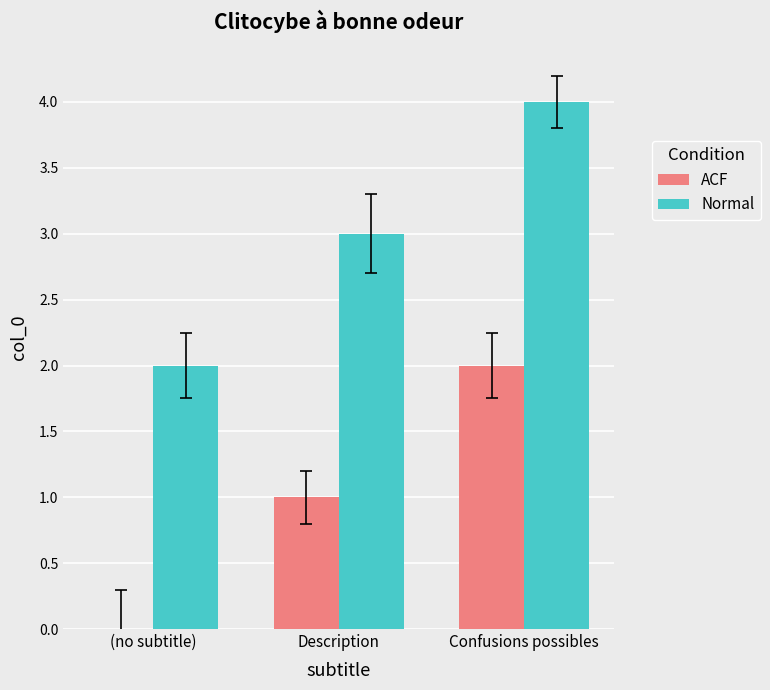

Is it true that ACF equals 1 at Description?

True